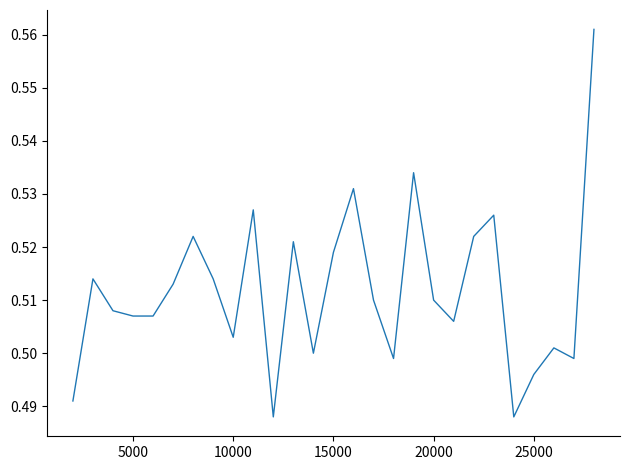

Is this an area chart (filled region under the line)?

No